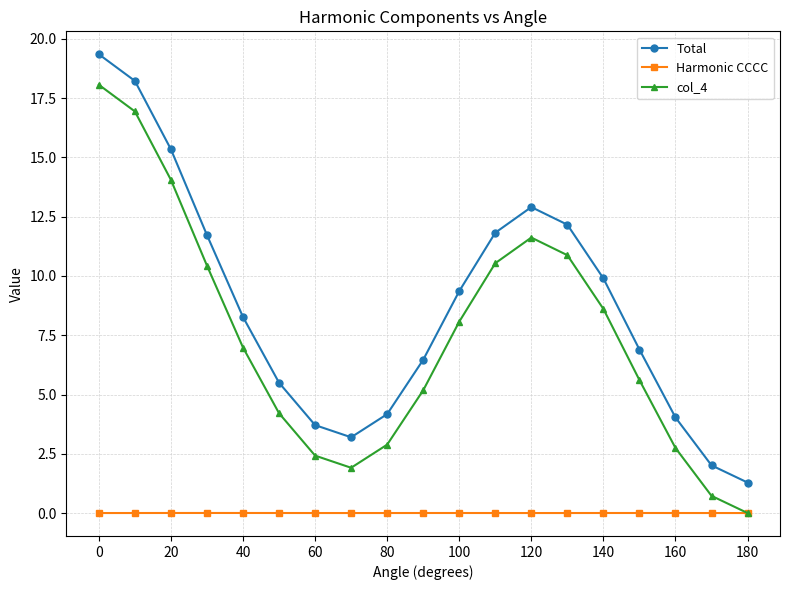

Which series has the widest spread of values?

Total